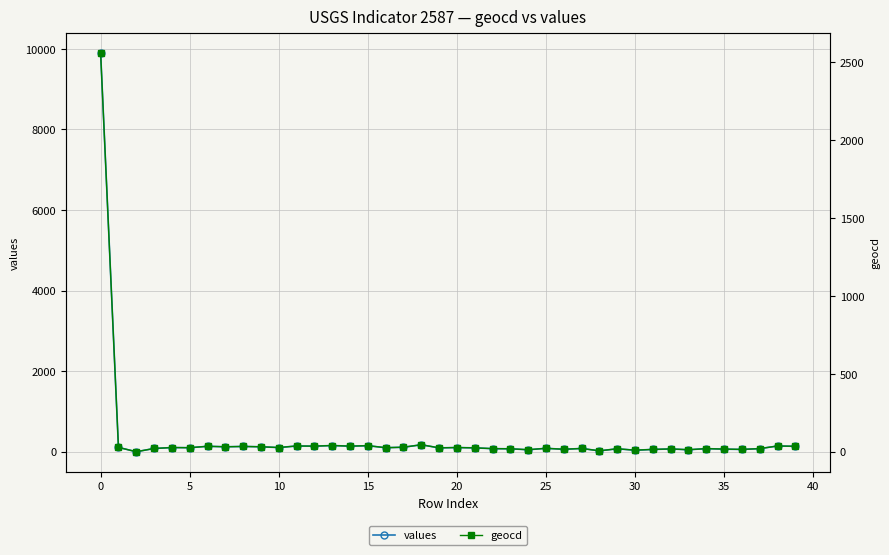

Is it true that geocd equals 60 at 13?

False